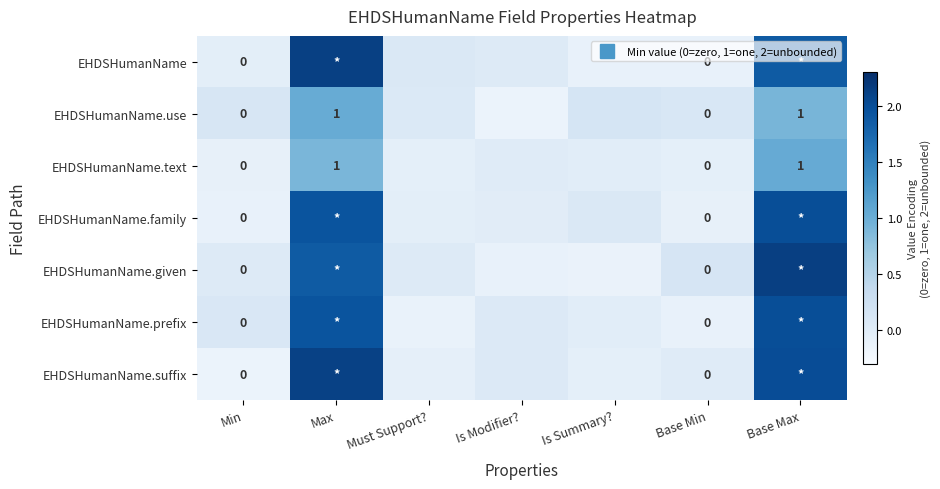

The value of EHDSHumanName.family at Min is -0.0. True or false?

False